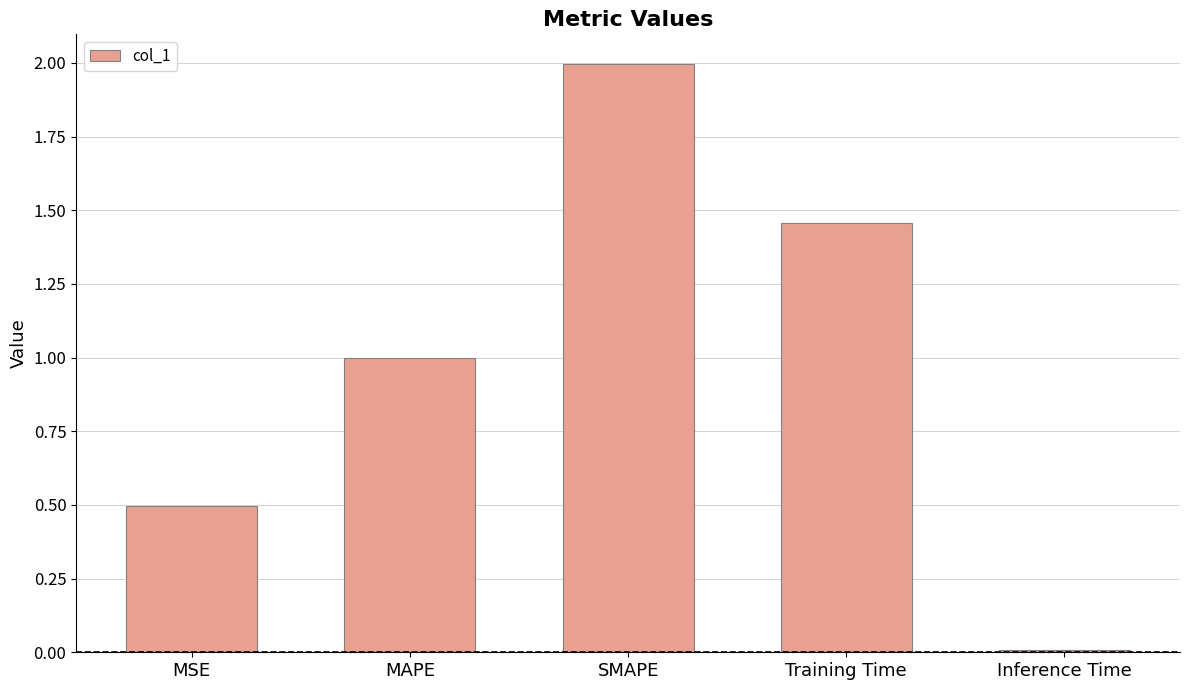

Between Inference Time and MSE, which is larger?

MSE